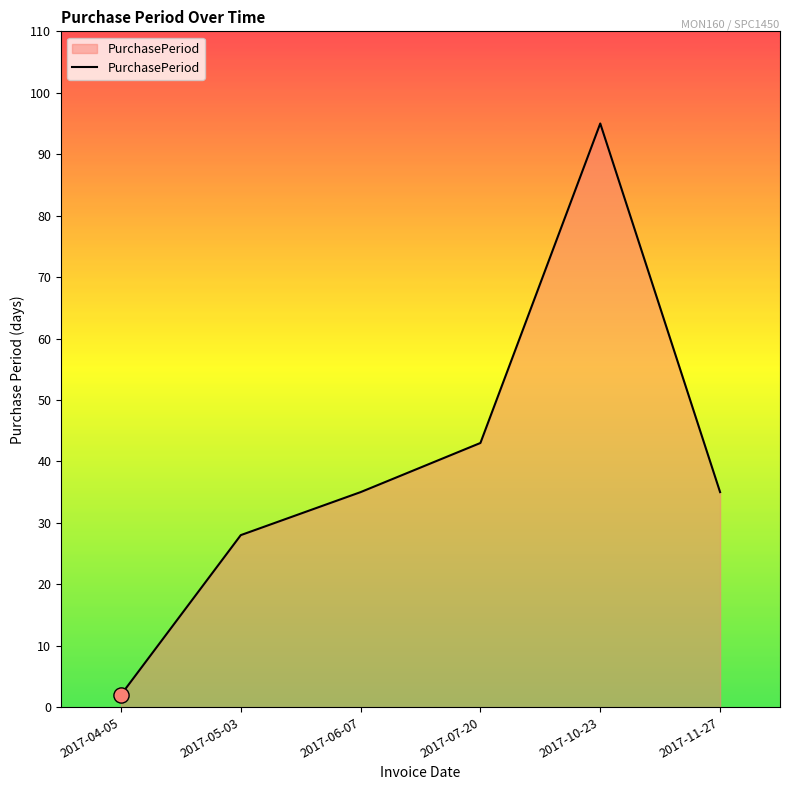

Between 2017-05-03 and 2017-04-05, which is larger?

2017-05-03